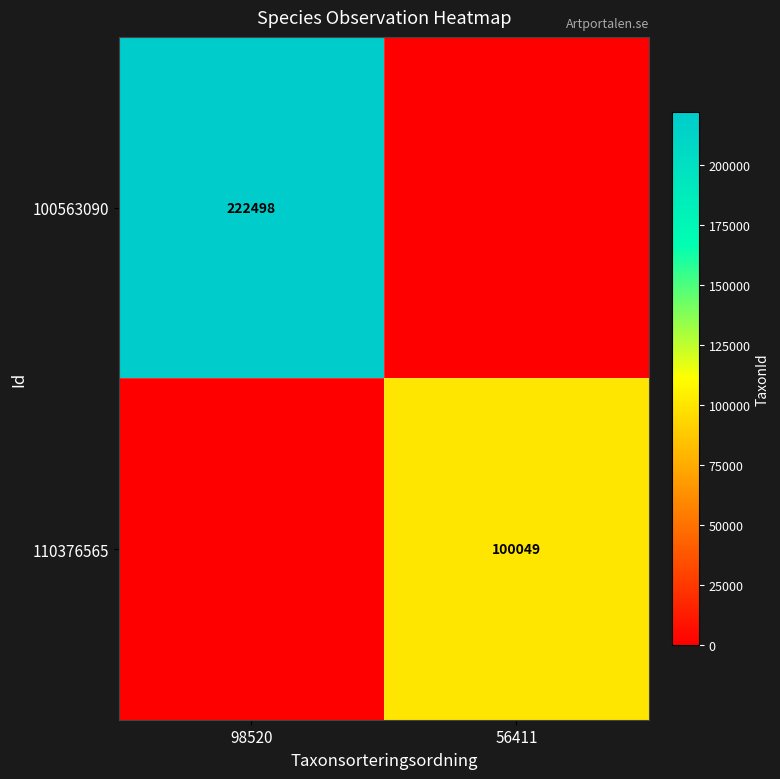

The value of 110376565 at 56411 is 100049. True or false?

True